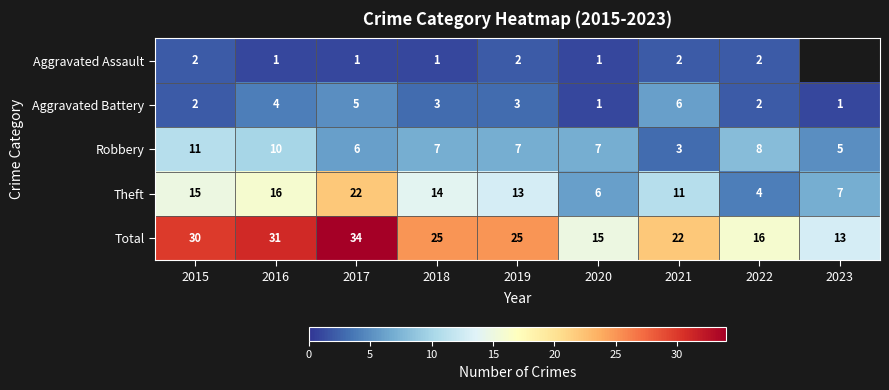

What is the difference between the highest and lowest values at 2022?

14